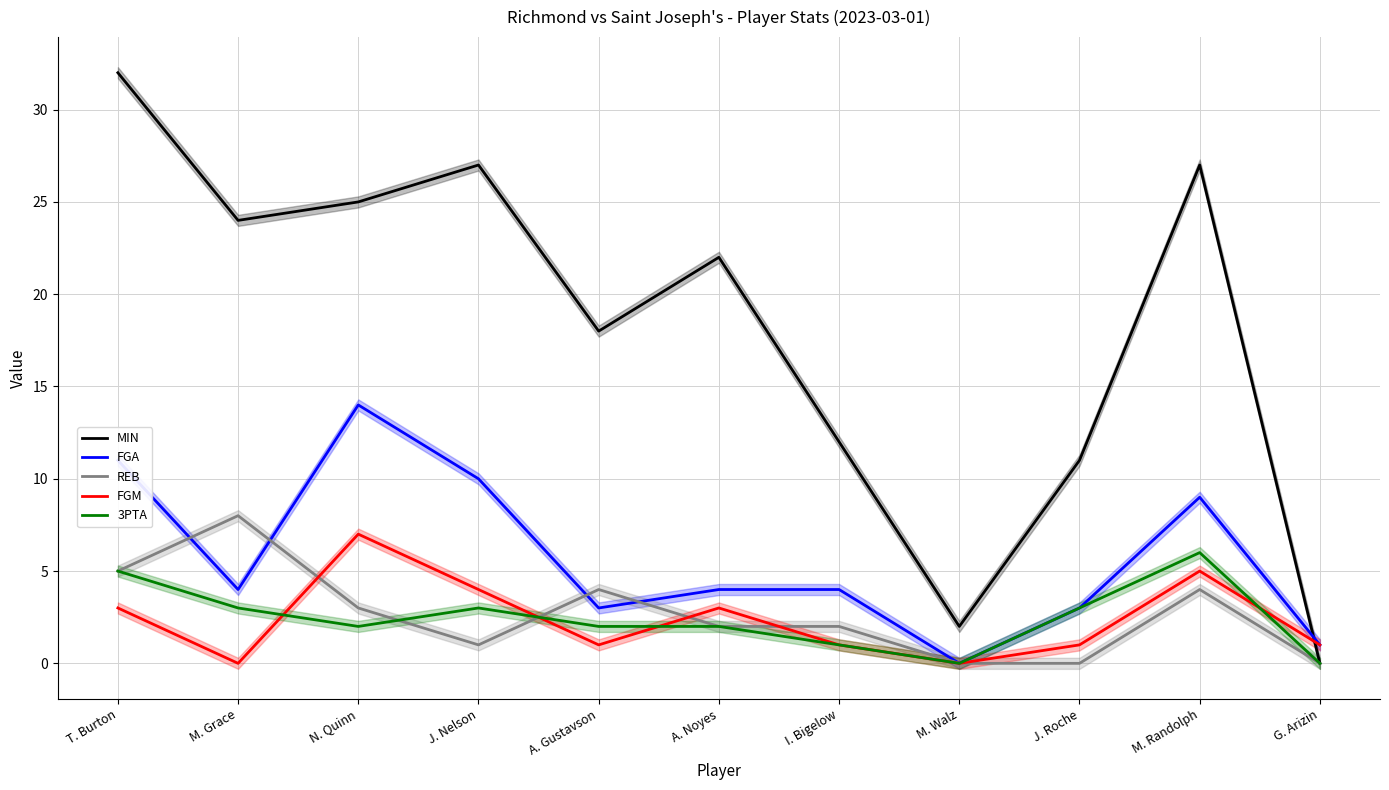

What is the label of the 11th point from the left?

G. Arizin